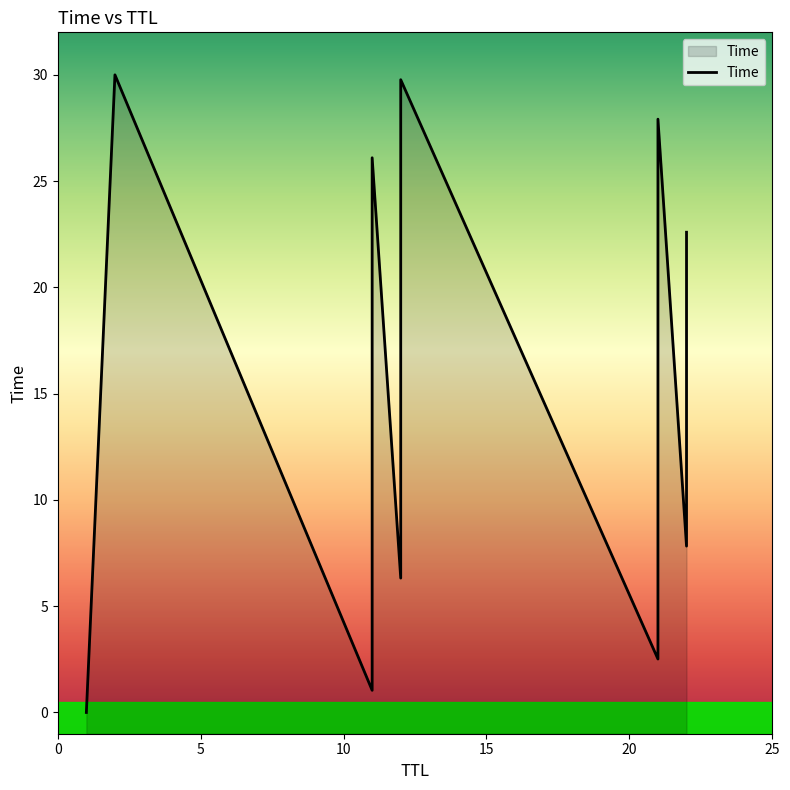

What is the difference between the second highest and second lowest values?

28.7